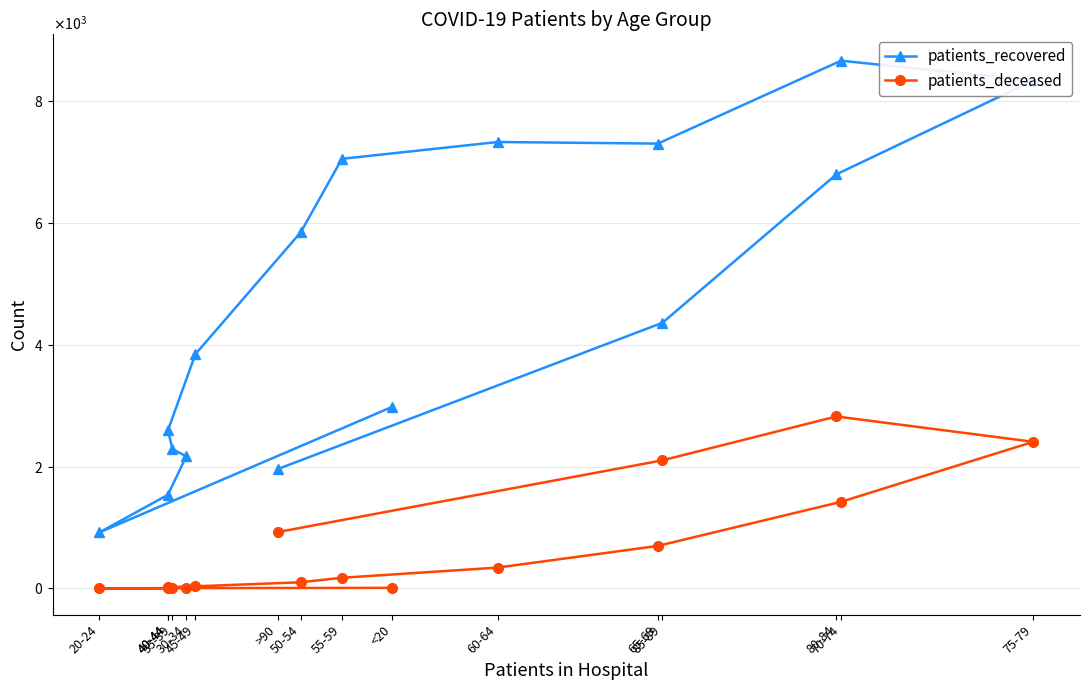

True or false: patients_deceased has a value of 13 at 30-34.

True